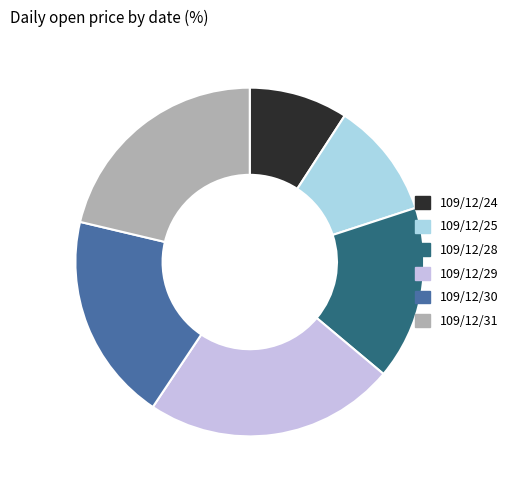

Which slice is the smallest?

109/12/24